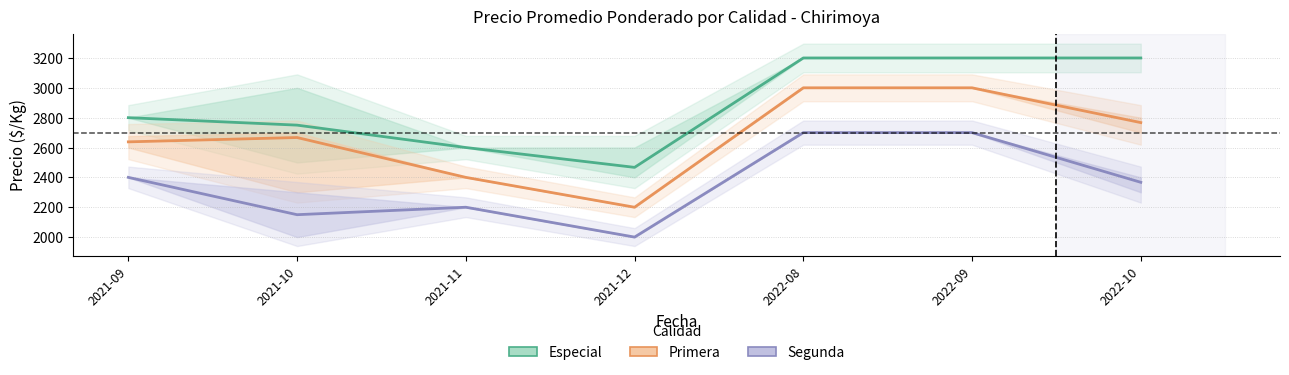

What is the total value across all series at 2022-09?

8900